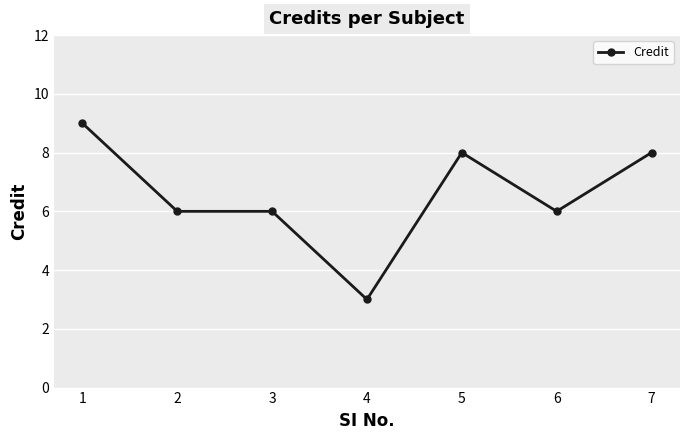

What is the ratio of the value at 4 to the value at 6?

0.5